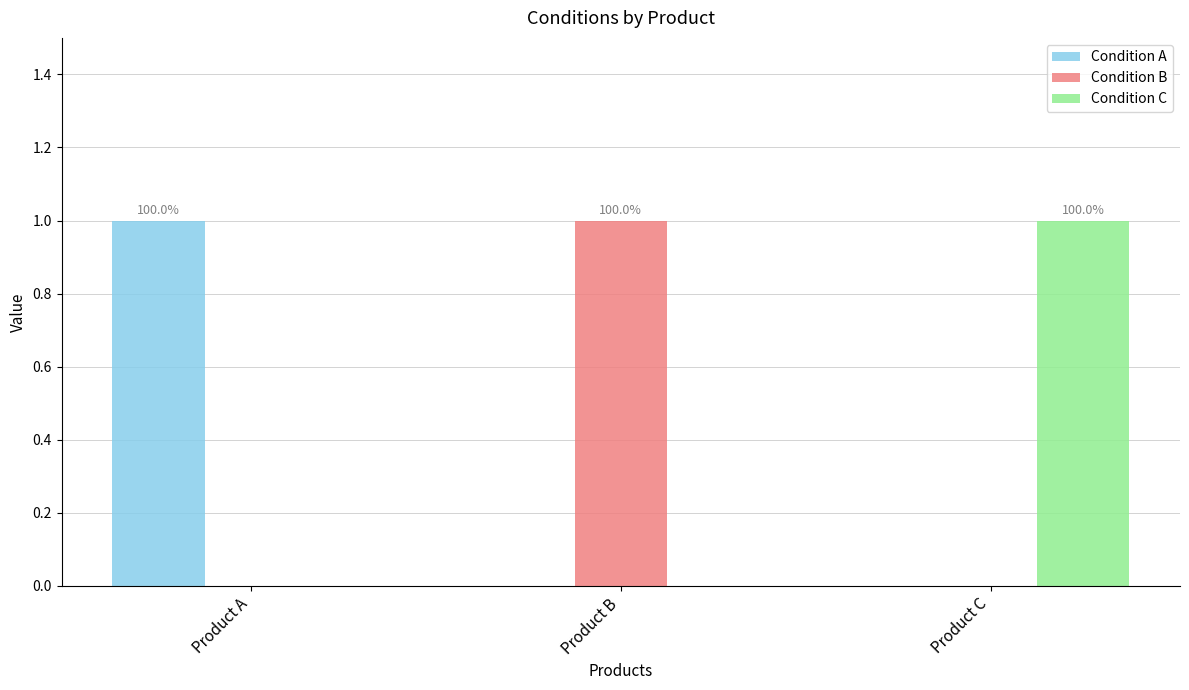

Count the Condition A values in the range 0 to 1.

3